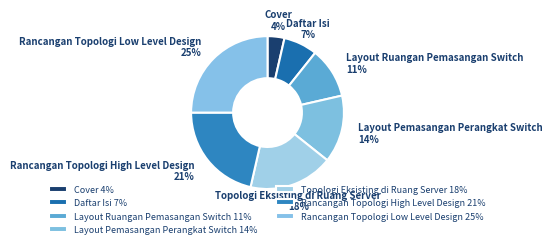

Is it true that Rancangan Topologi Low Level Design is 25% of the pie?

True